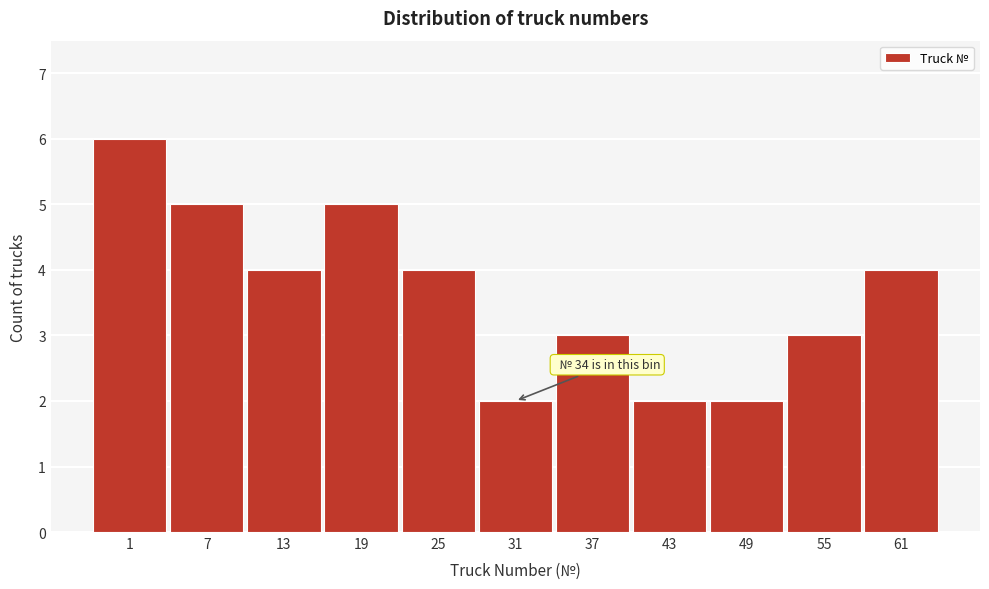

Reading right to left, extract all data points from this chart.

61=4	55=3	49=2	43=2	37=3	31=2	25=4	19=5	13=4	7=5	1=6